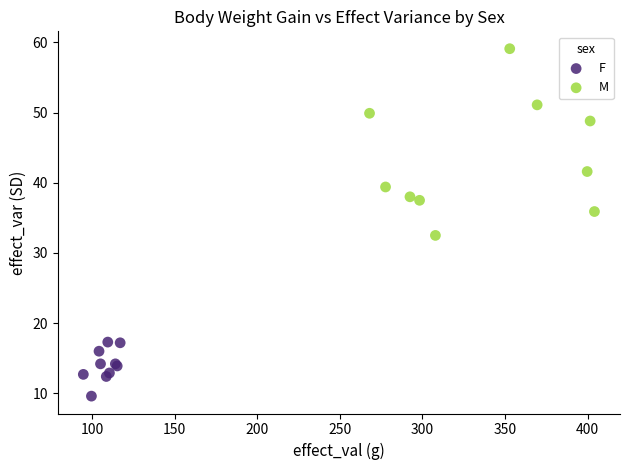

Which series contains the highest Y value?

M